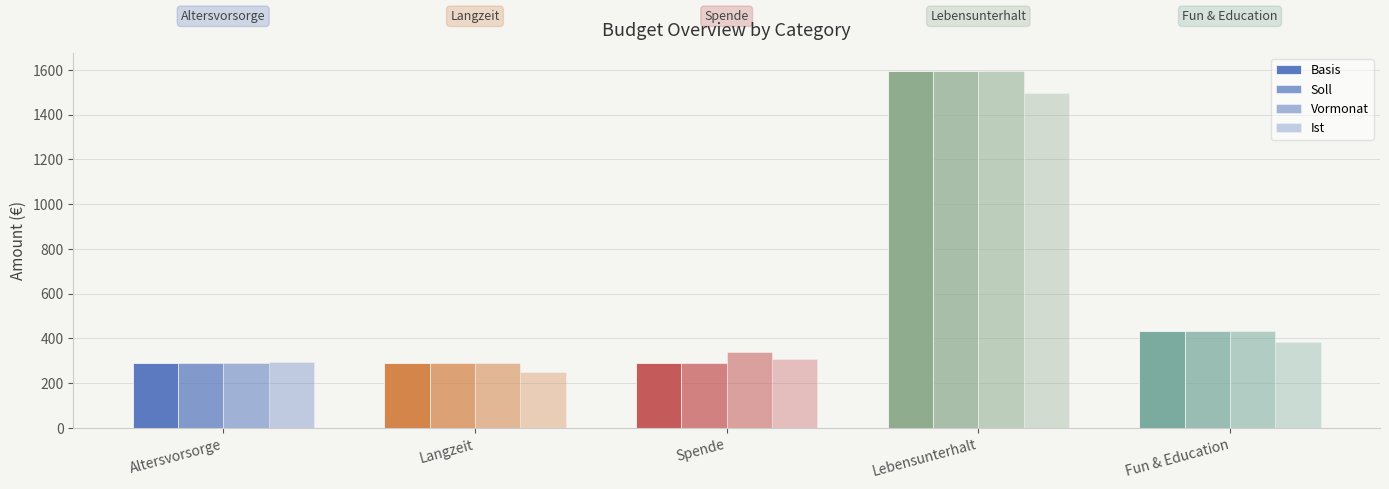

What is the label of the 5th bar from the left?

Fun & Education